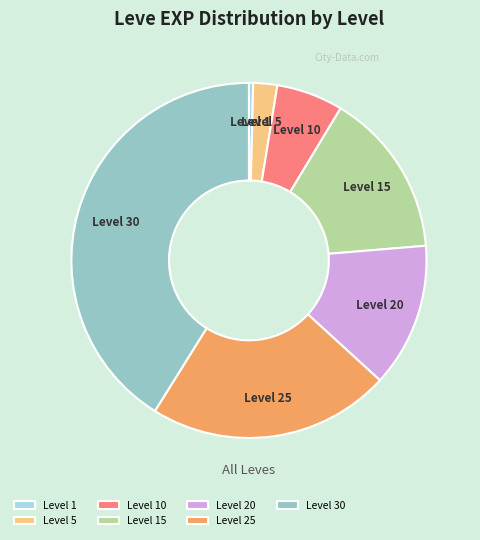

How many segments does this pie chart have?

7